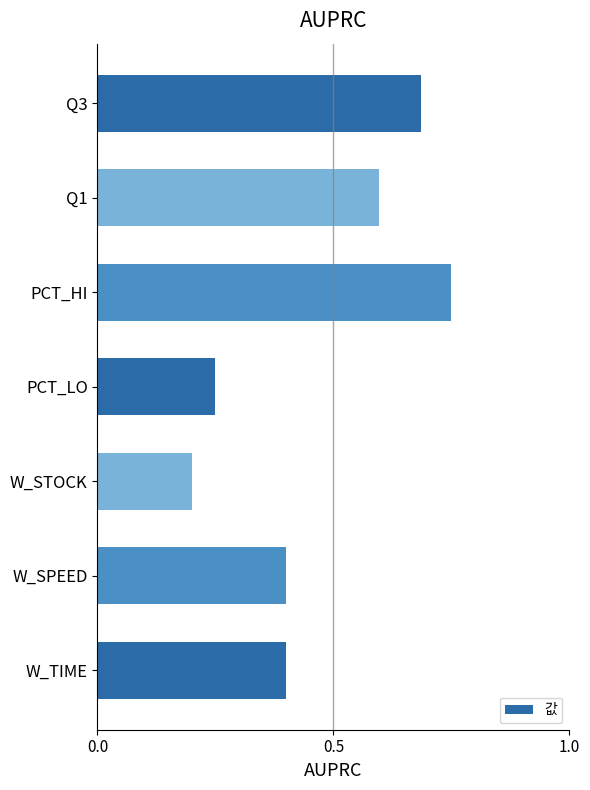

What is the average value?

0.5